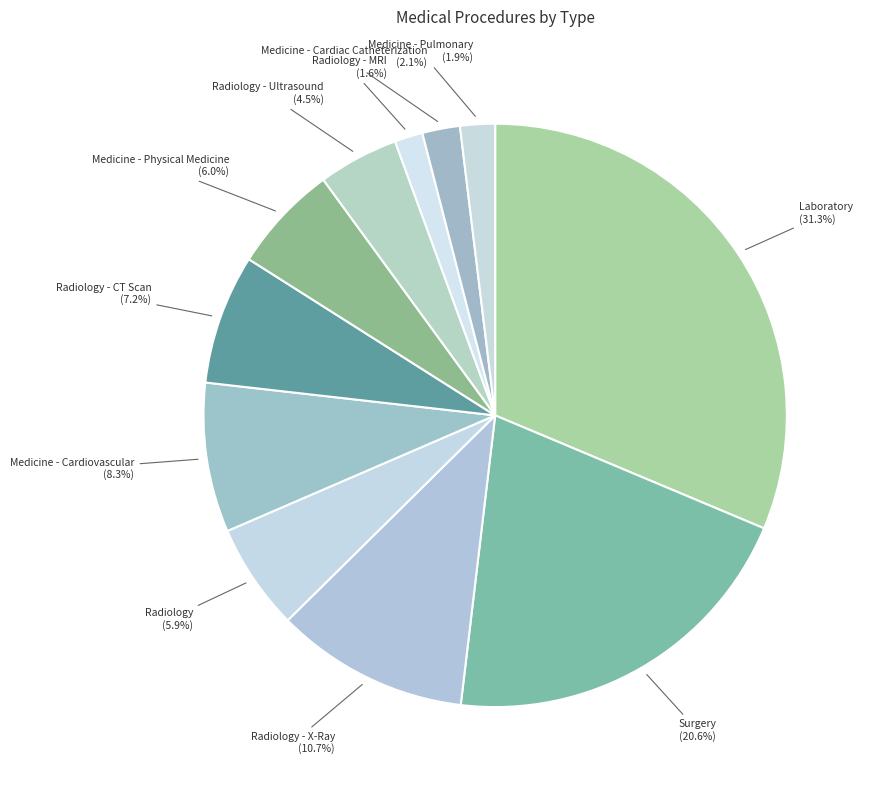

To the nearest percent, what is the difference between the Laboratory and Radiology - Ultrasound slice percentages?

27%